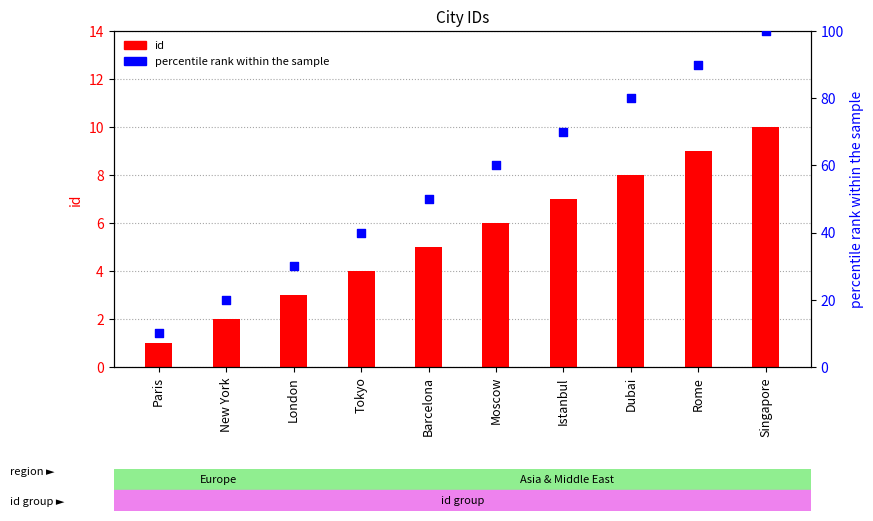

What are all the series names shown in the legend?

id, percentile rank within the sample